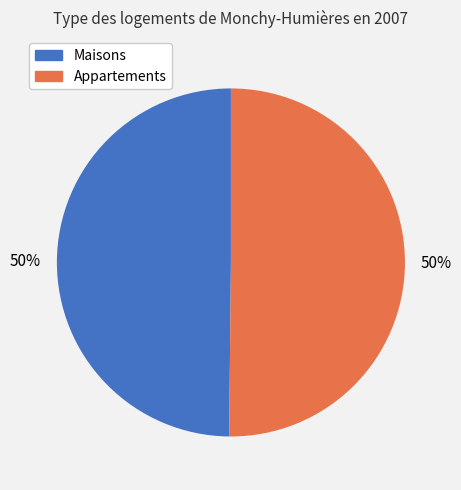

Approximately how many times larger is the value at Appartements compared to Maisons?

1.0